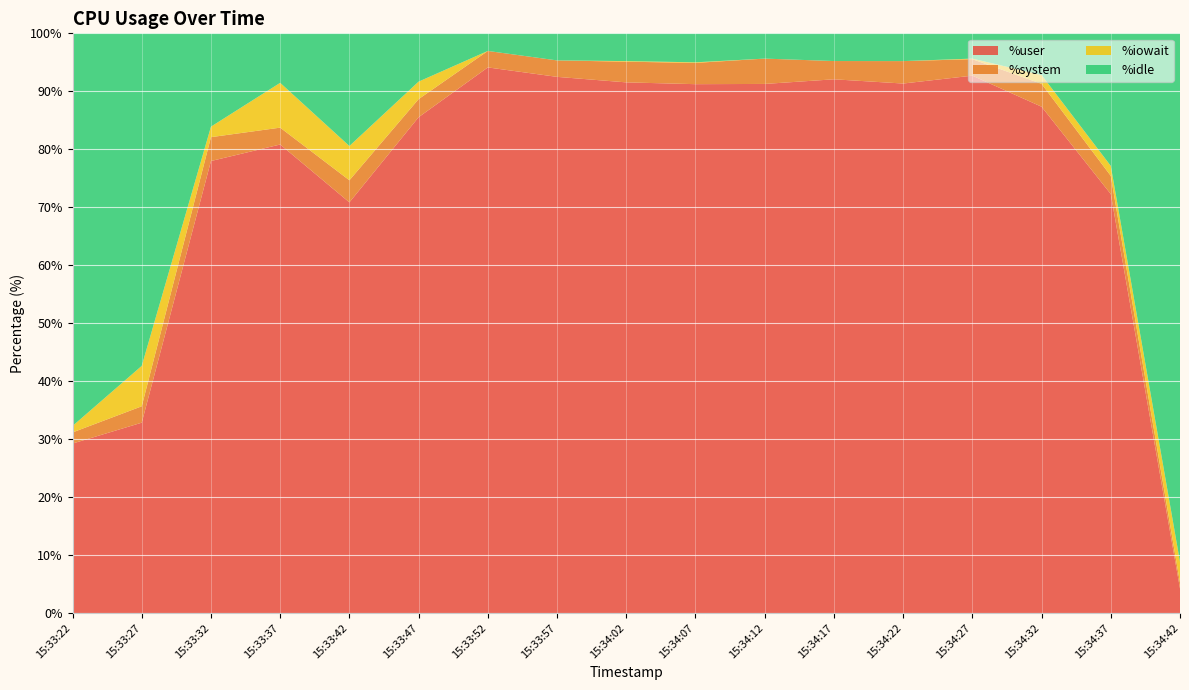

Reading right to left, what are all the values shown in this chart?

%user: 4.2	72.3	87.3	92.7	91.3	92.1	91.3	91.2	91.5	92.5	94.1	85.5	70.8	80.8	78.0	32.8	29.2
%system: 1.0	3.1	4.0	2.8	3.9	3.1	4.4	3.7	3.6	2.8	2.8	3.1	3.8	2.9	4.1	2.8	1.9
%iowait: 3.6	1.7	1.5	0.1	0.0	0.0	0.0	0.1	0.1	0.0	0.0	3.0	5.9	7.7	1.8	7.0	1.1
%idle: 91.2	22.9	7.2	4.4	4.8	4.8	4.4	5.0	4.8	4.7	3.0	8.3	19.4	8.5	16.1	57.4	67.7